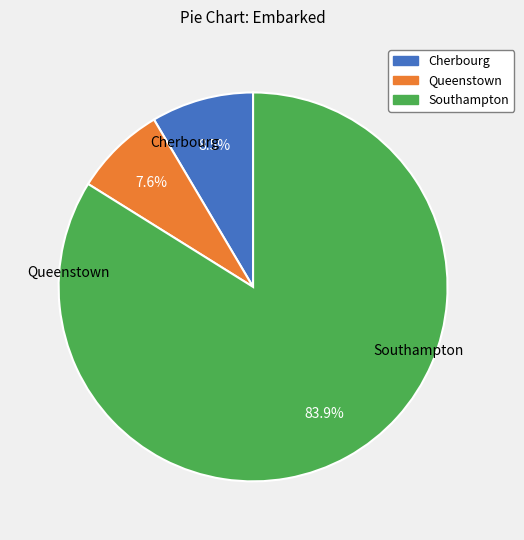

Between Cherbourg and Queenstown, which is larger?

Cherbourg